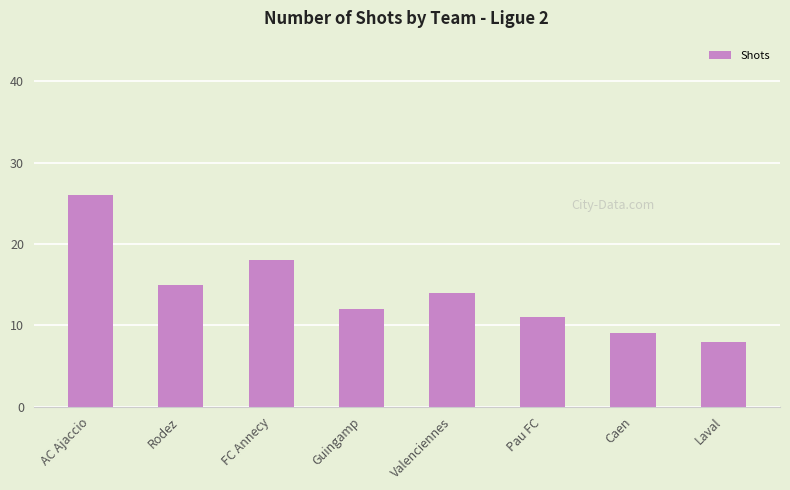

What is the sum of the values at FC Annecy and Caen?

27